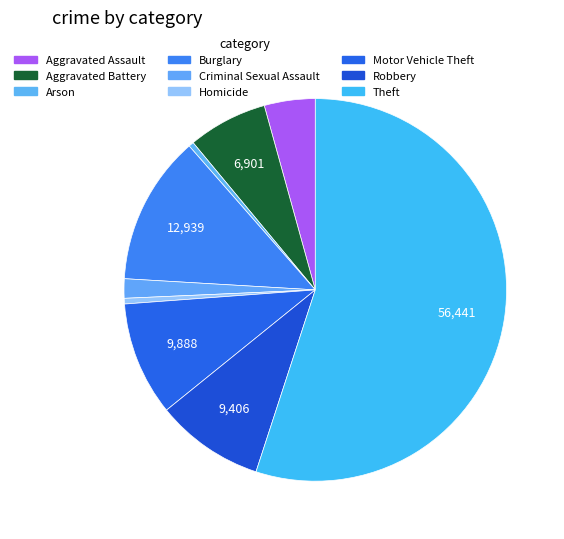

Count the number of slices in the pie.

9